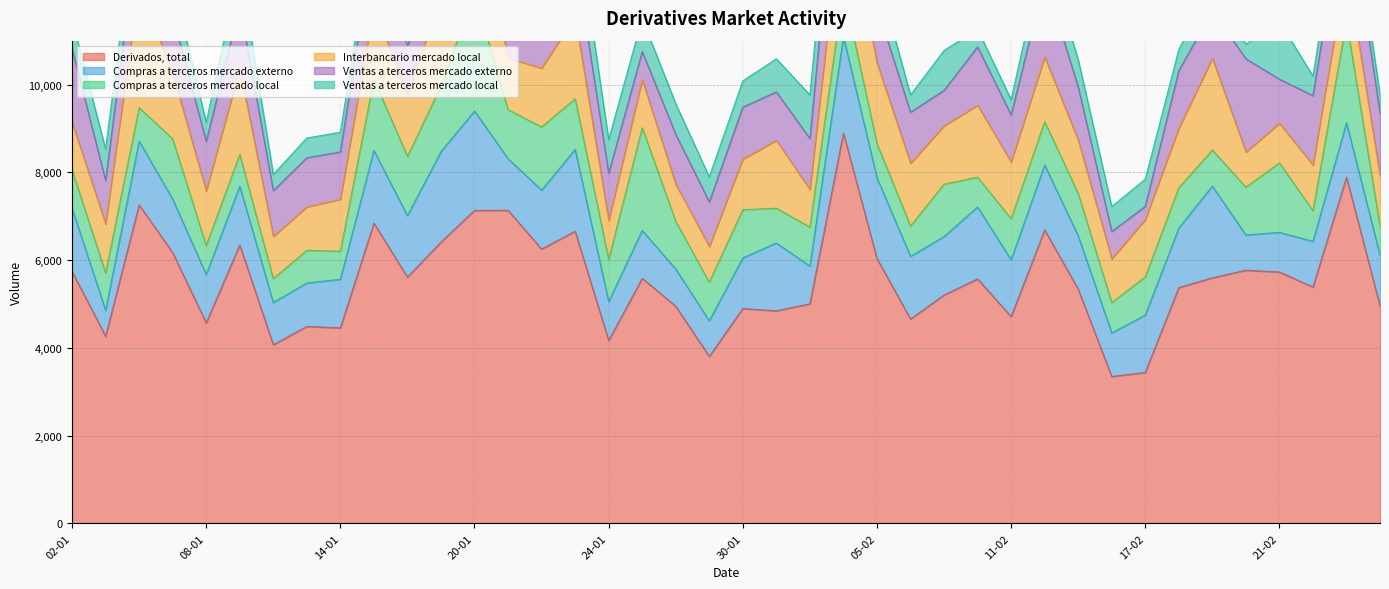

At which category is the sum across all series the highest?

04-02